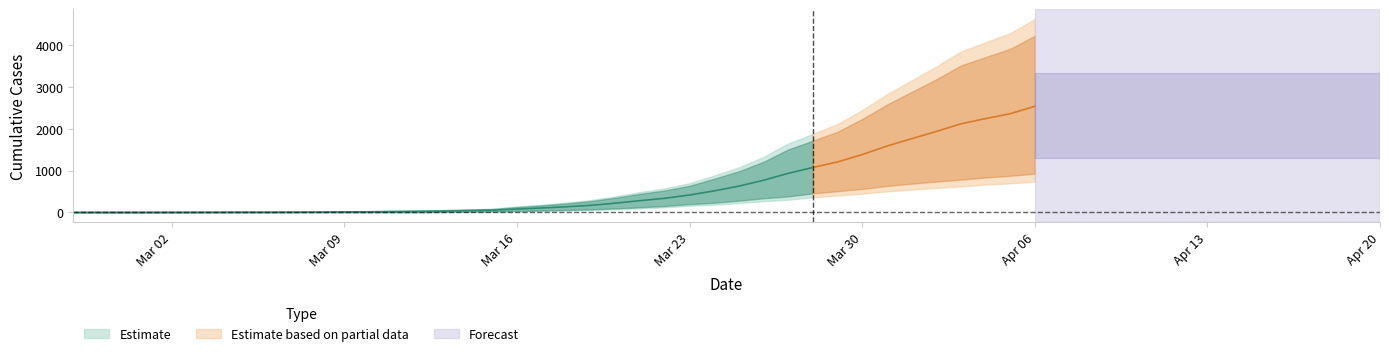

Which has a higher value, 2020-03-21 or 2020-03-24?

2020-03-24